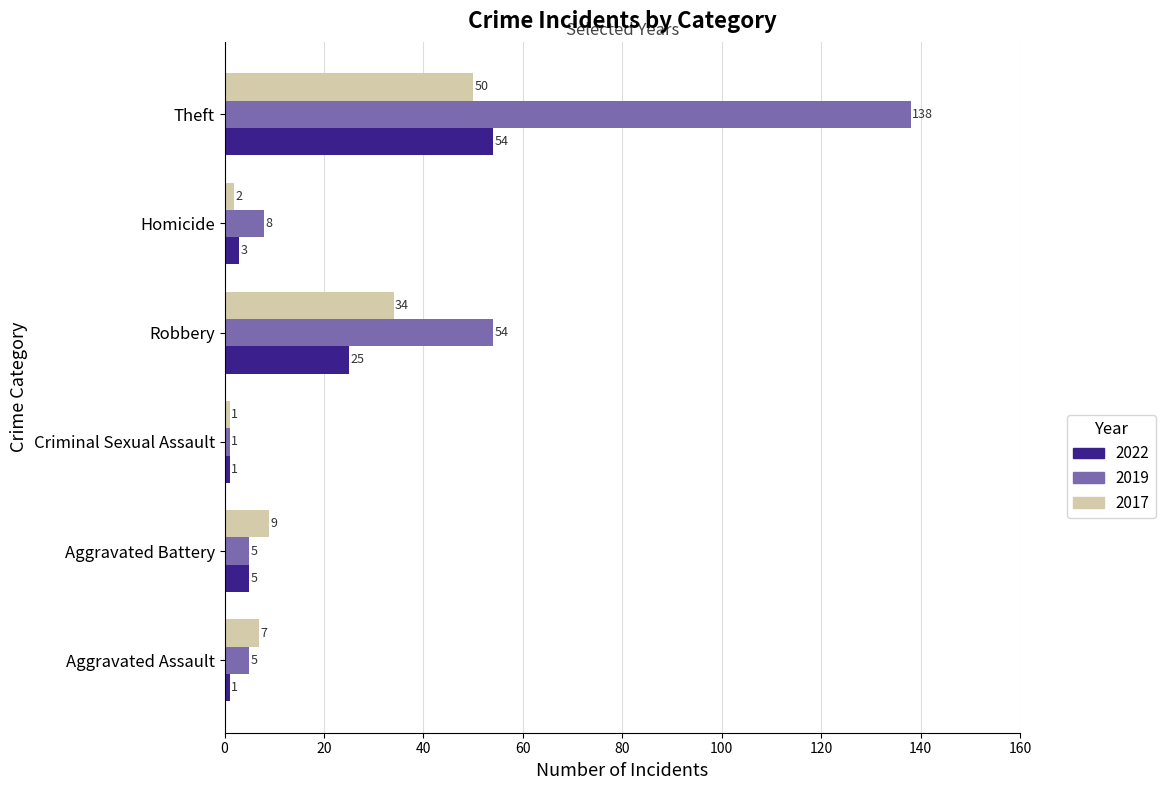

The value of 2019 at Robbery is 54. True or false?

True